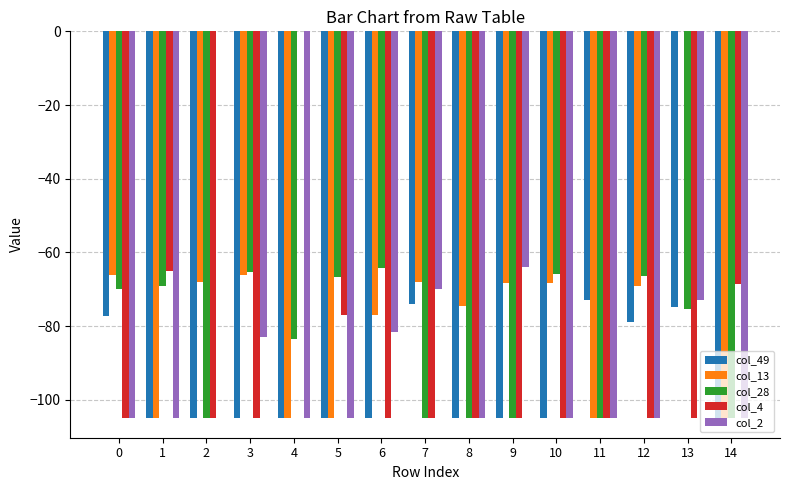

At which category is the sum across all series the highest?

13